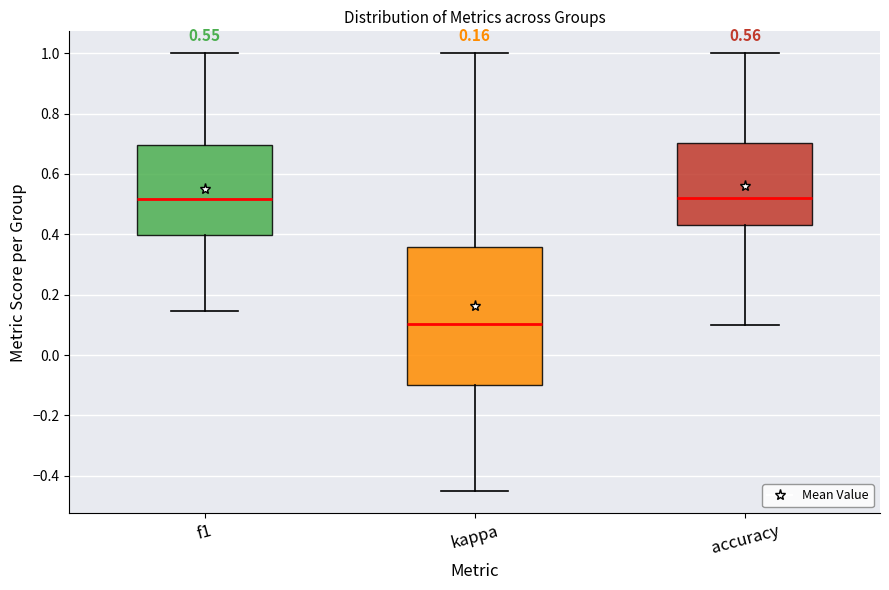

Which box is the tallest, from its lower edge to its upper edge?

kappa